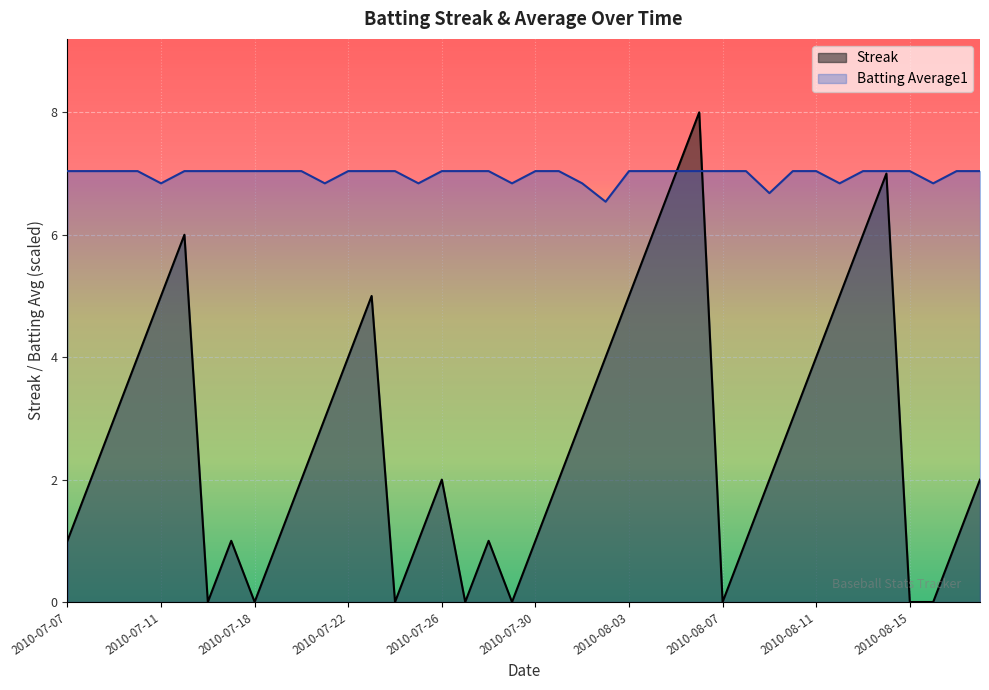

List the series in order of their peak value, highest first.

Streak, Batting Average1